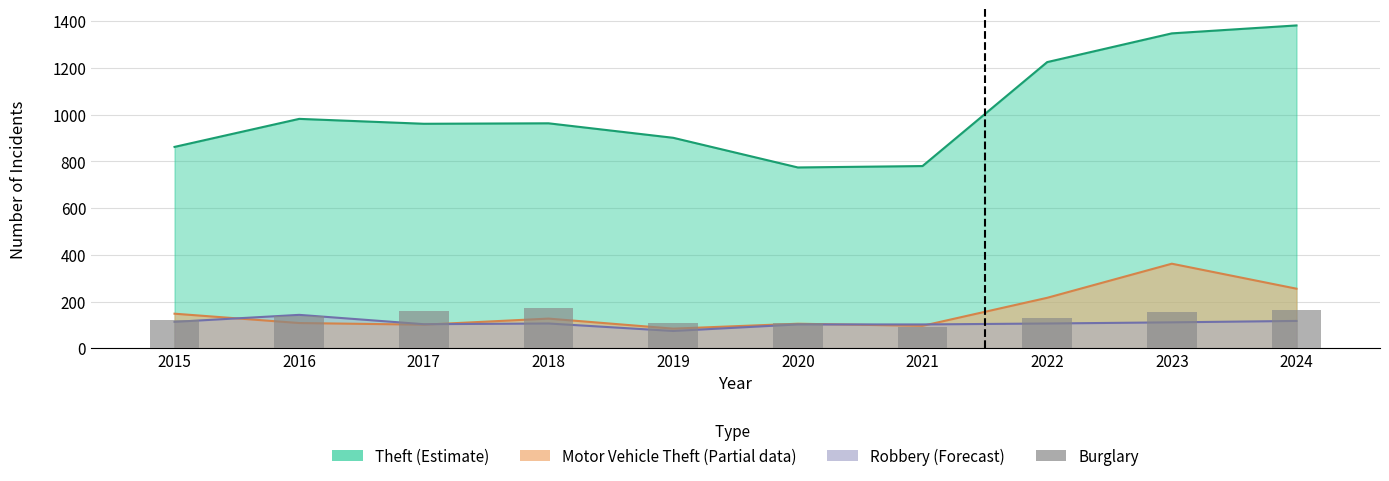

Does the chart contain stacked bars?

No